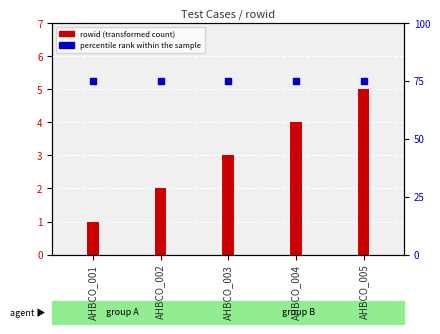

Which series contains the highest Y value?

percentile rank within the sample